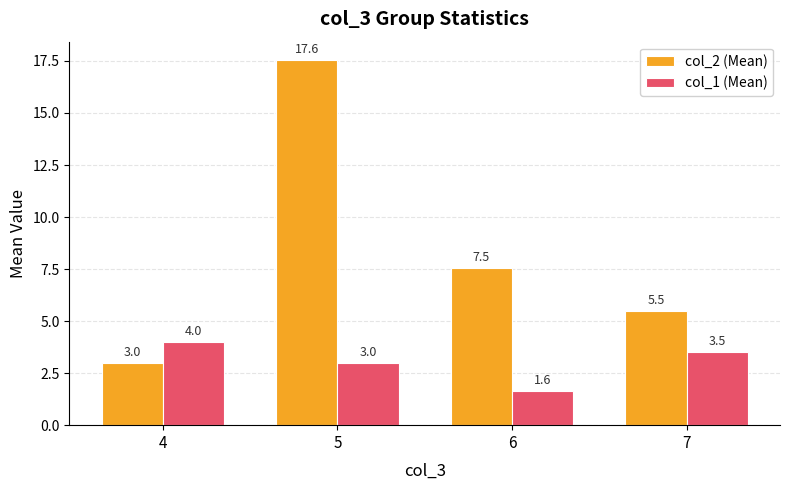

At which label is col_1 (Mean) closest to 2?

6